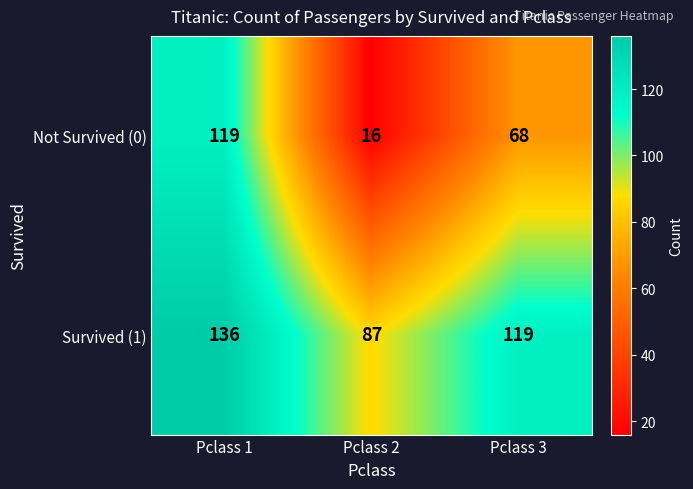

List the series in order of their overall mean, highest first.

Survived (1), Not Survived (0)